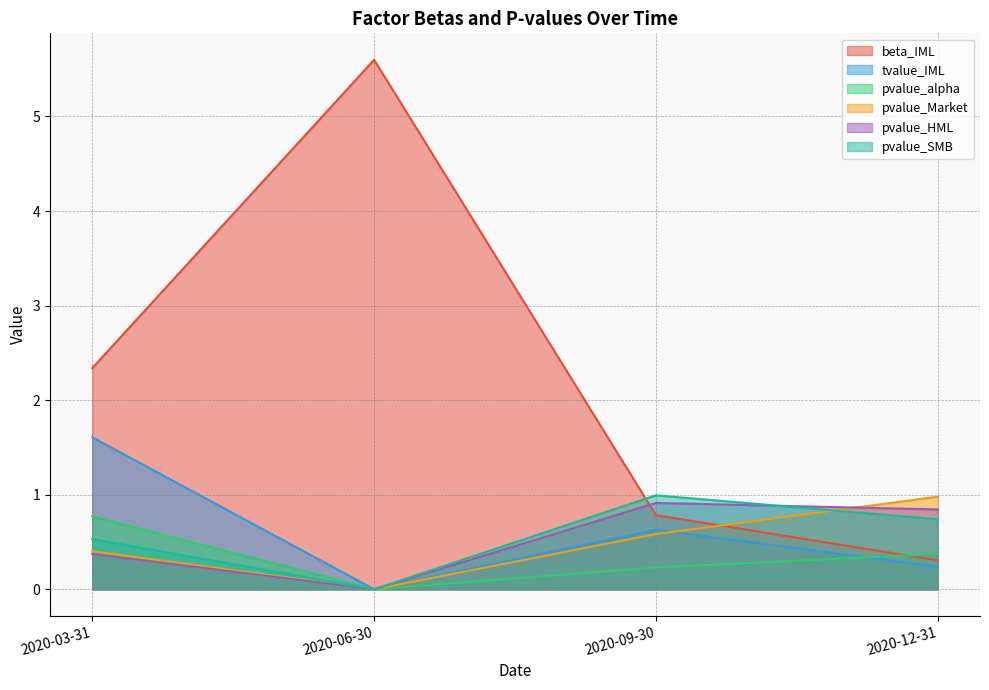

Does the chart have visible grid lines?

Yes